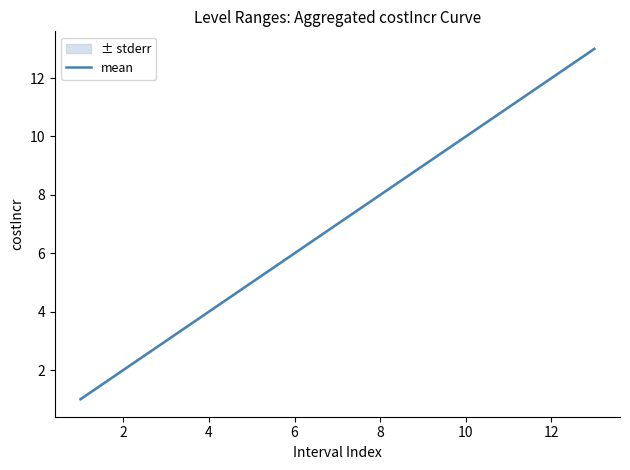

Does the chart display data point markers on the line(s)?

No